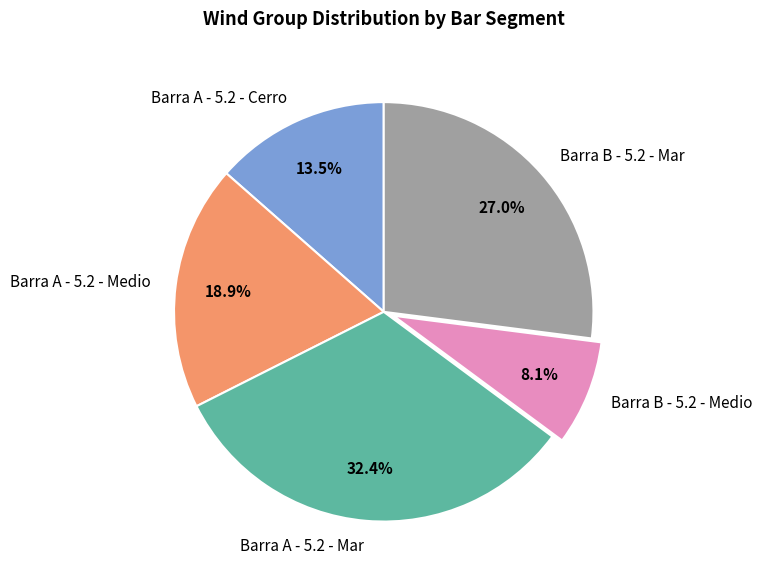

Does any single category account for the majority?

No